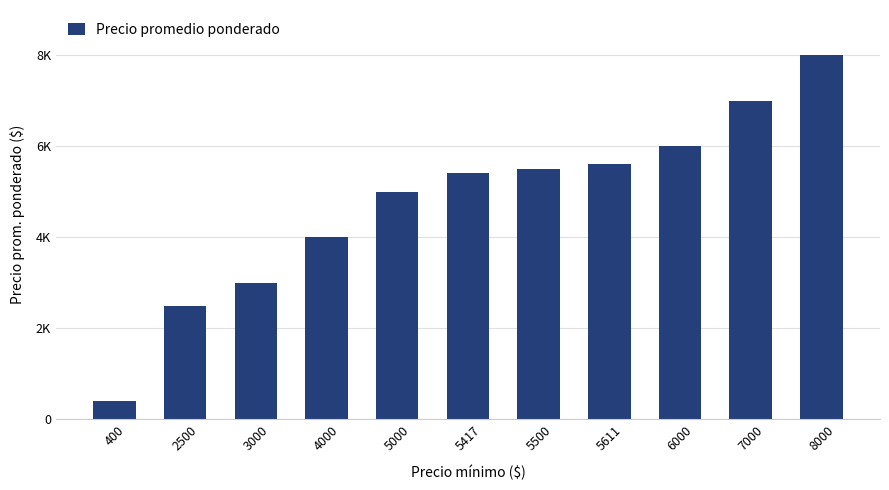

Does the chart contain any negative values?

No